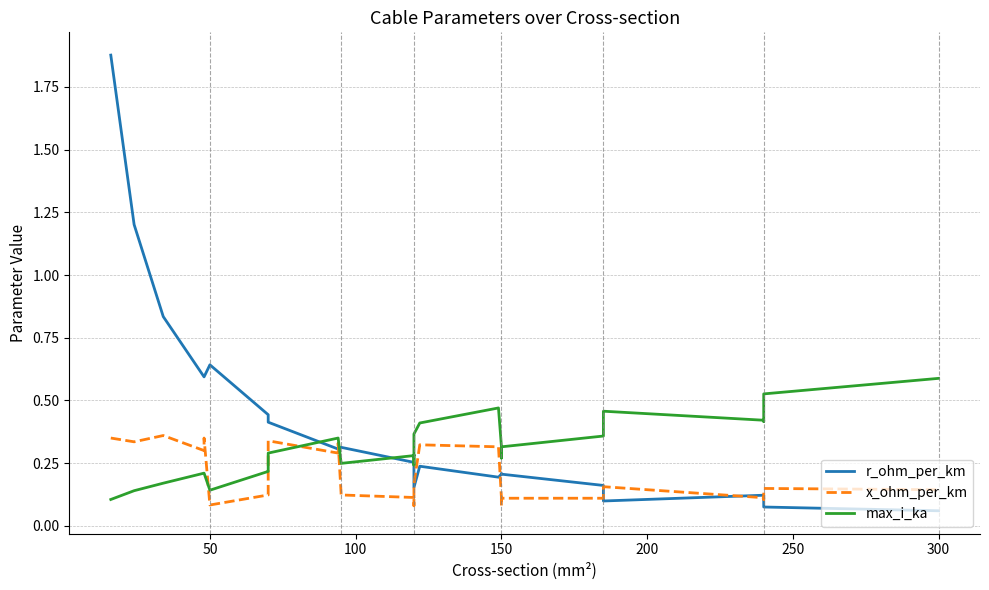

How many times do x_ohm_per_km and max_i_ka cross each other?

3